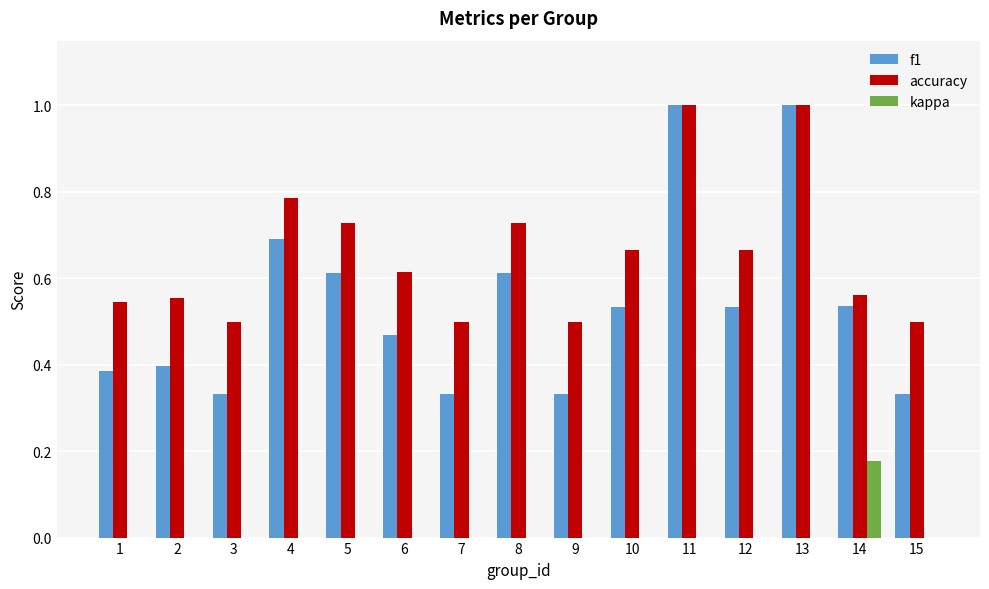

What is the sum of the accuracy values at 14 and 10?

1.2